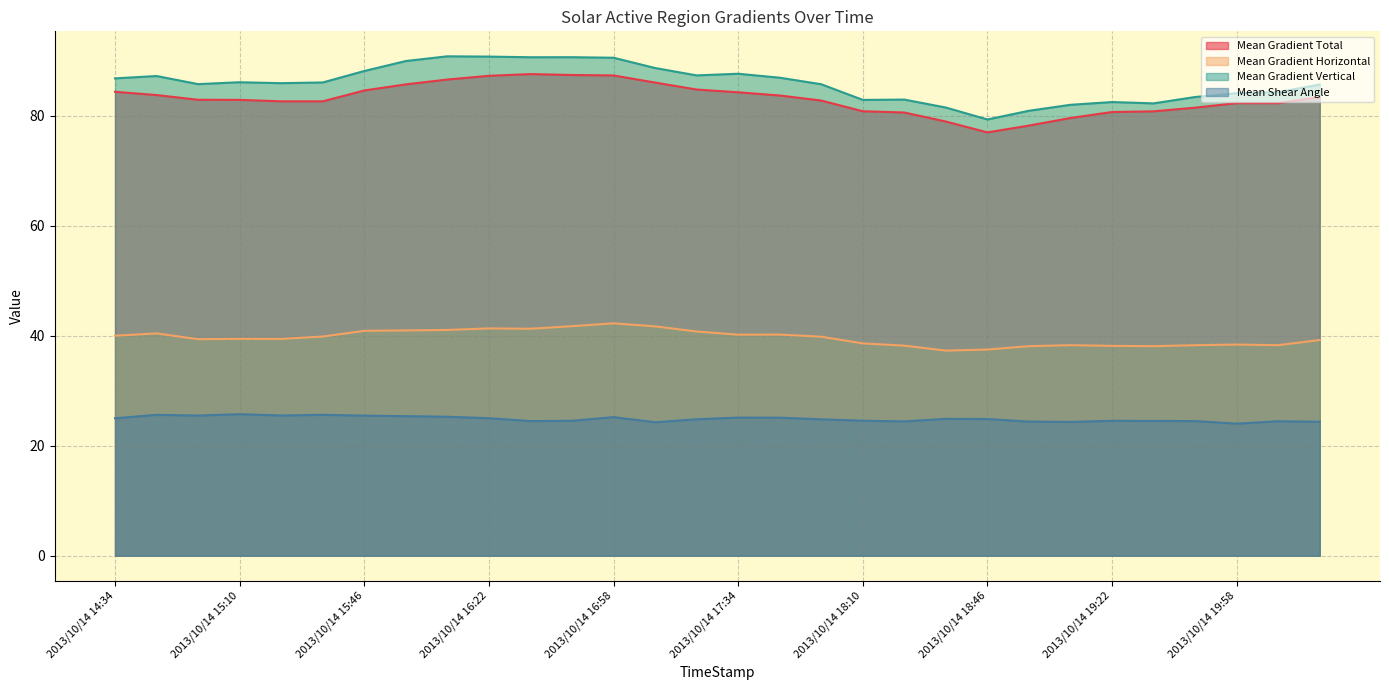

List the labels in order of Mean Gradient Total value, smallest first.

2013/10/14 18:46, 2013/10/14 18:58, 2013/10/14 18:34, 2013/10/14 19:10, 2013/10/14 18:22, 2013/10/14 19:22, 2013/10/14 19:34, 2013/10/14 18:10, 2013/10/14 19:46, 2013/10/14 20:10, 2013/10/14 19:58, 2013/10/14 15:34, 2013/10/14 15:22, 2013/10/14 17:58, 2013/10/14 15:10, 2013/10/14 14:58, 2013/10/14 20:22, 2013/10/14 17:46, 2013/10/14 14:46, 2013/10/14 17:34, 2013/10/14 14:34, 2013/10/14 15:46, 2013/10/14 17:22, 2013/10/14 15:58, 2013/10/14 17:10, 2013/10/14 16:10, 2013/10/14 16:22, 2013/10/14 16:58, 2013/10/14 16:46, 2013/10/14 16:34